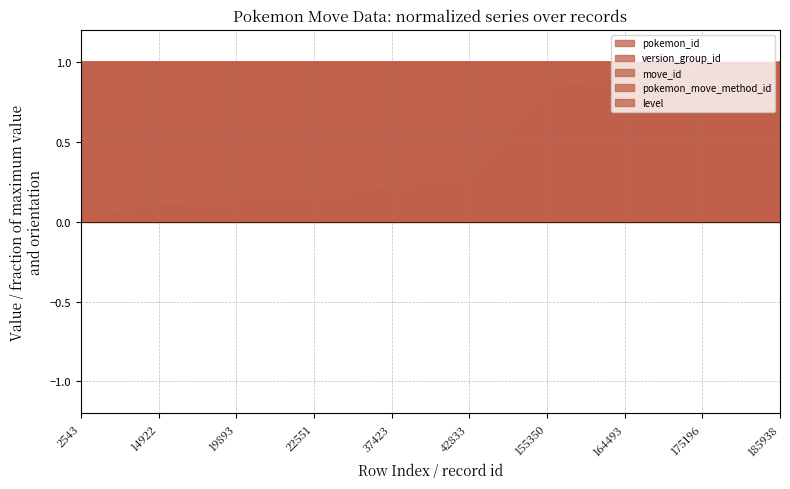

What is the highest value of the level series?

1.0